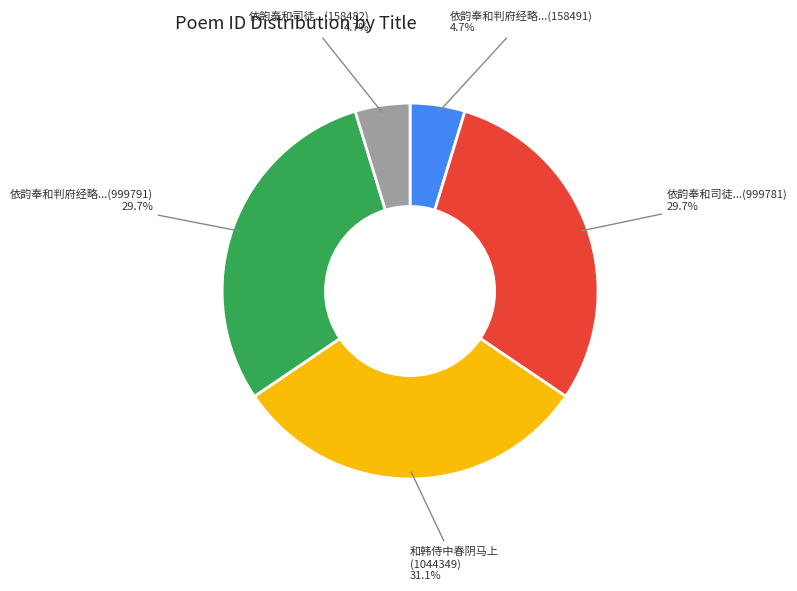

Is there any slice that represents more than half of the pie?

No